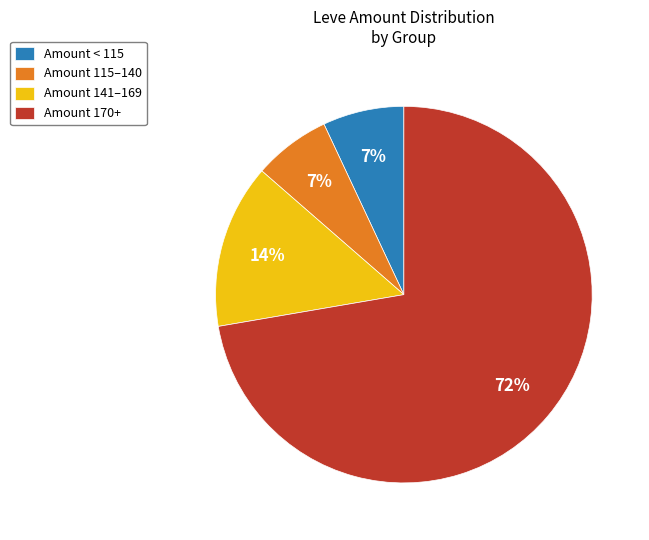

True or false: Amount < 115 accounts for 1% of the total.

False